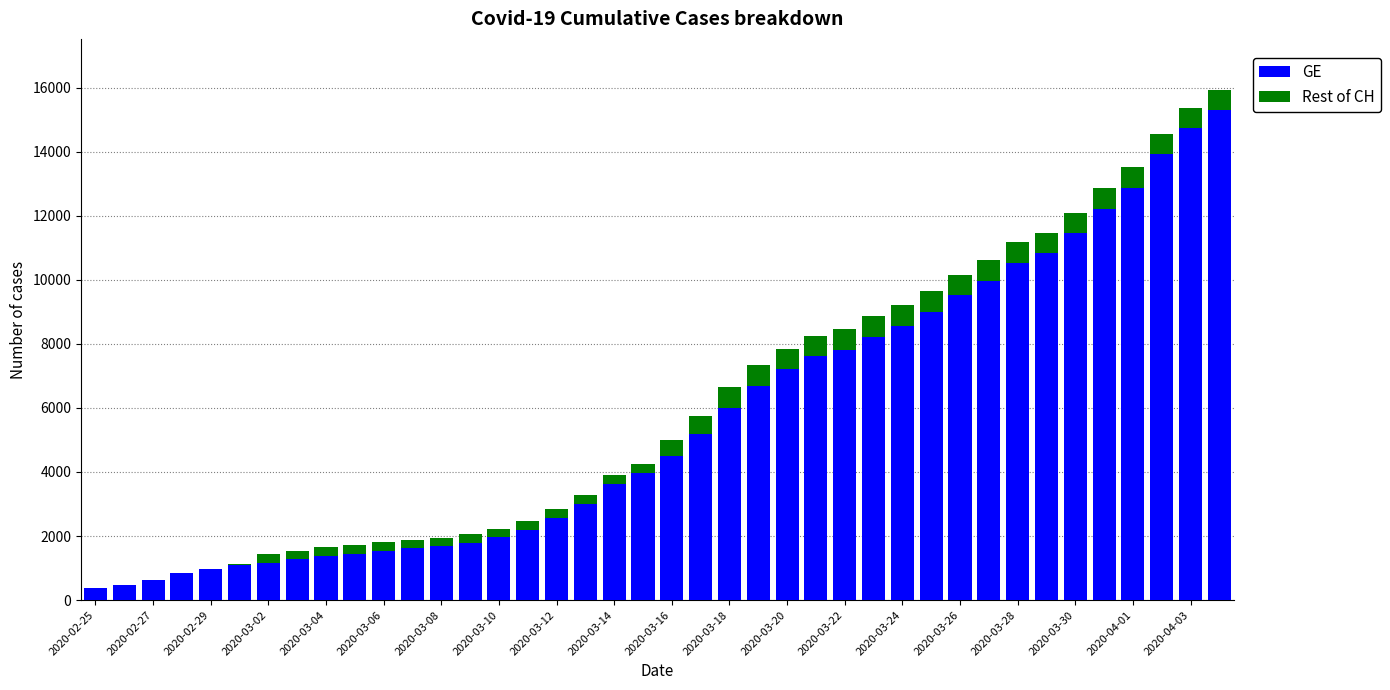

What is the highest value of the GE series?

15284